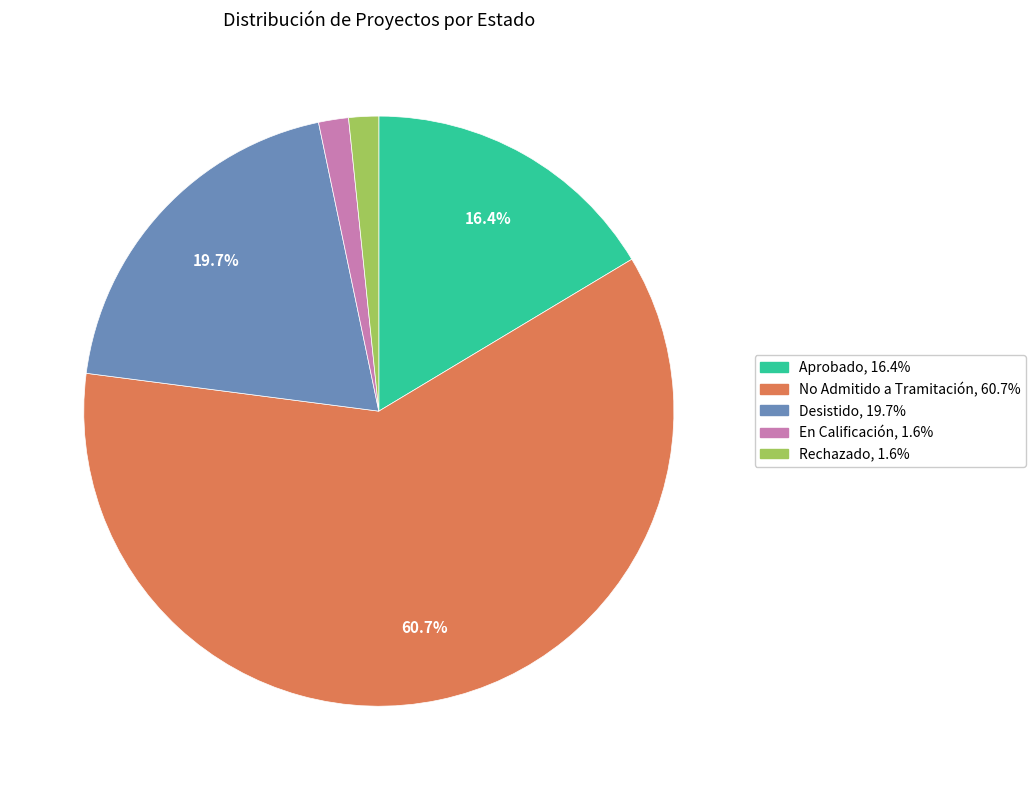

Approximately how many times larger is the value at En Calificación compared to Aprobado?

0.1